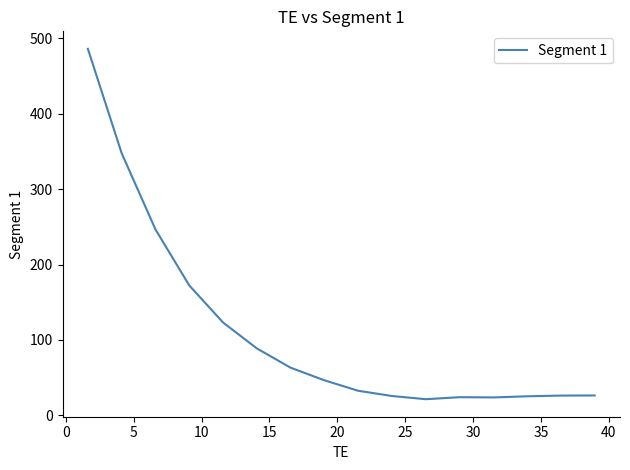

True or false: there are more than 2 points higher than both neighbors.

False